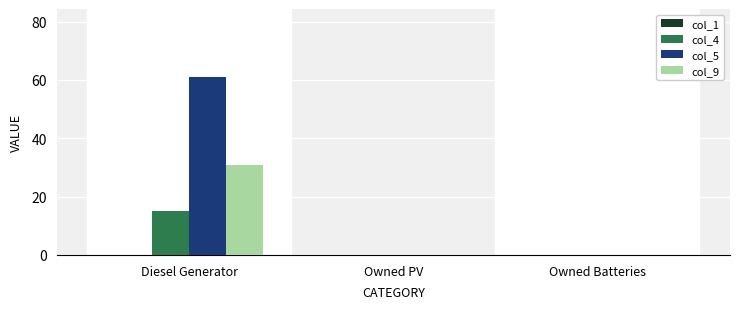

Reading left to right, list all the values displayed in this chart.

col_4: Diesel Generator=15	Owned PV=0	Owned Batteries=0
col_5: Diesel Generator=61	Owned PV=0	Owned Batteries=0
col_9: Diesel Generator=31	Owned PV=0	Owned Batteries=0